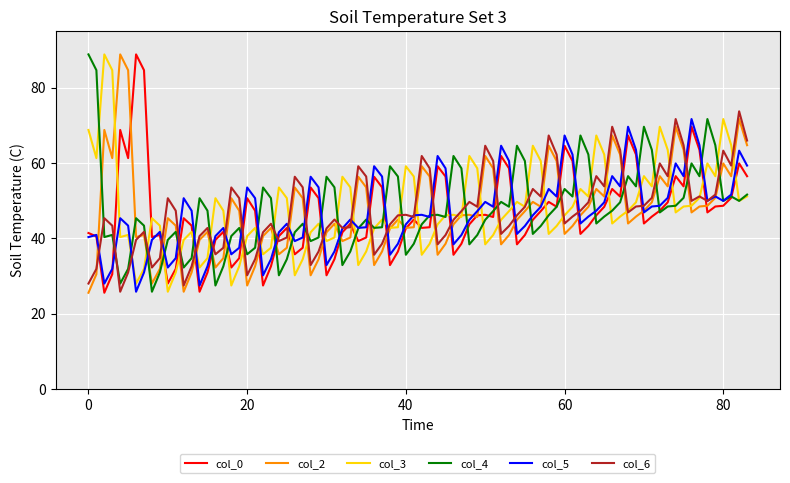

What is the maximum value for col_2?

88.8